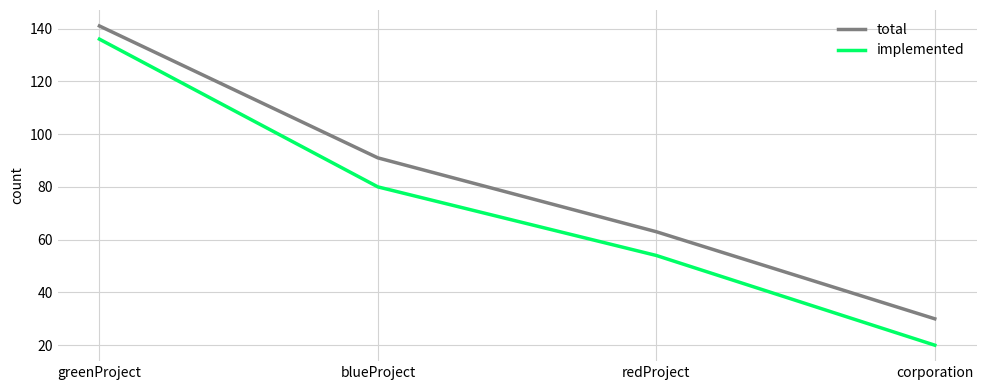

Count the number of categories in the chart.

4